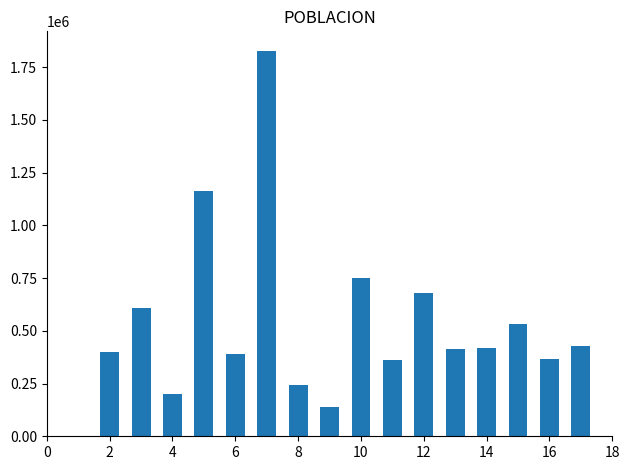

What is the smallest value displayed?

137927